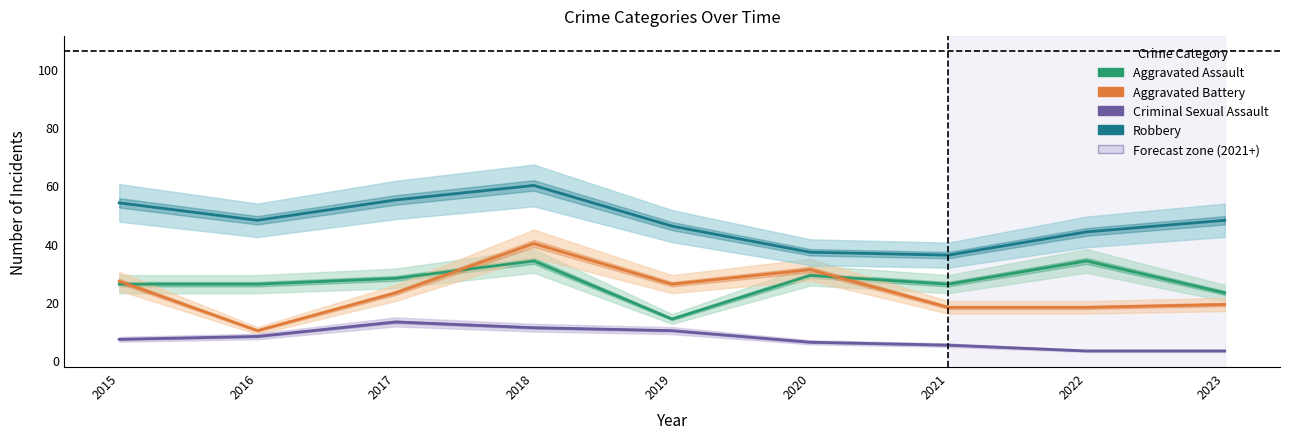

True or false: Aggravated Assault has a value of 9 at 2021.

False